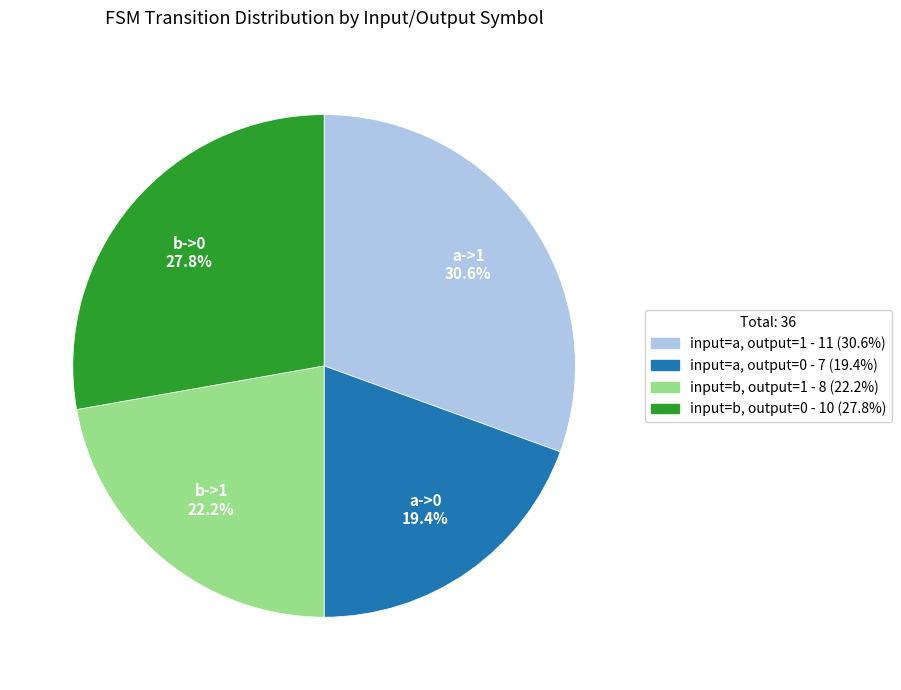

How many segments does this pie chart have?

4